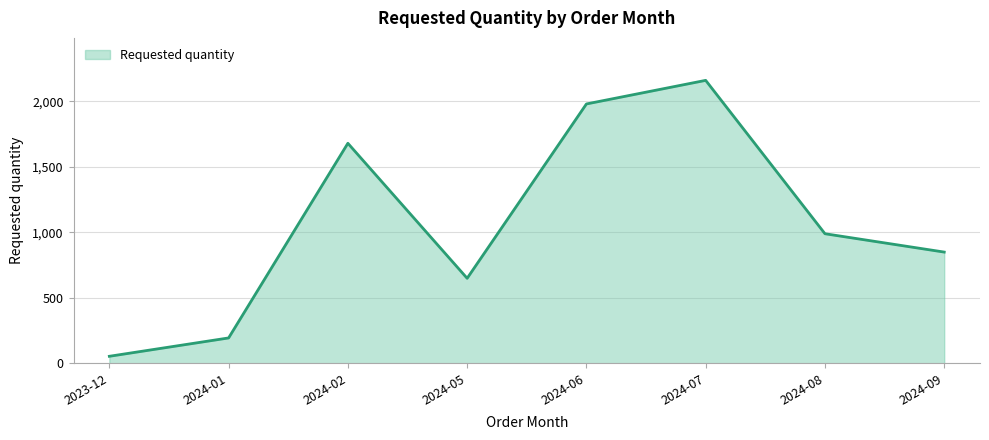

How many interior local valleys (lower than both neighbors) does the data have?

1